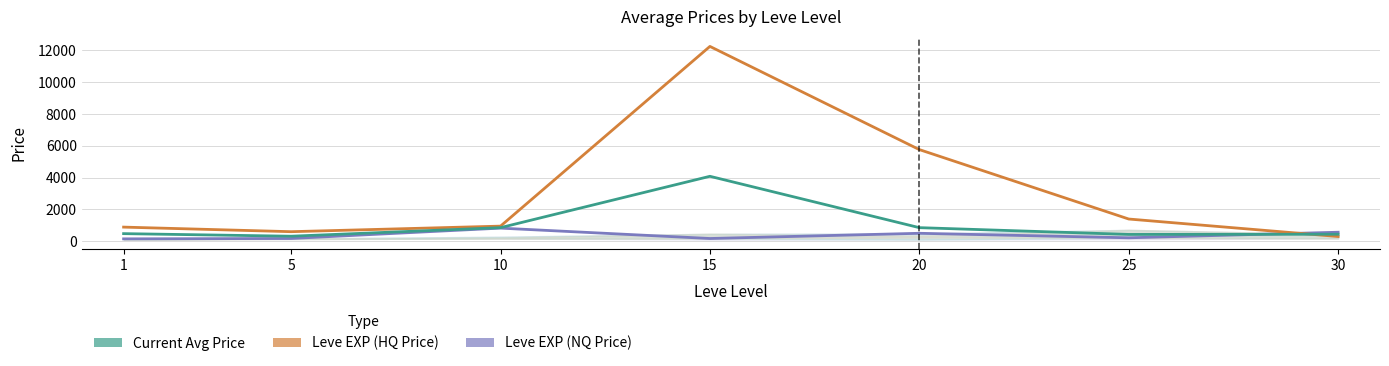

The Current Avg Price series shows 440.9 at 30. True or false?

True